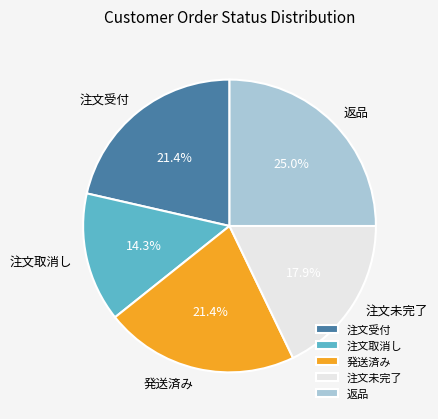

Does 返品 represent more than half of the total?

No